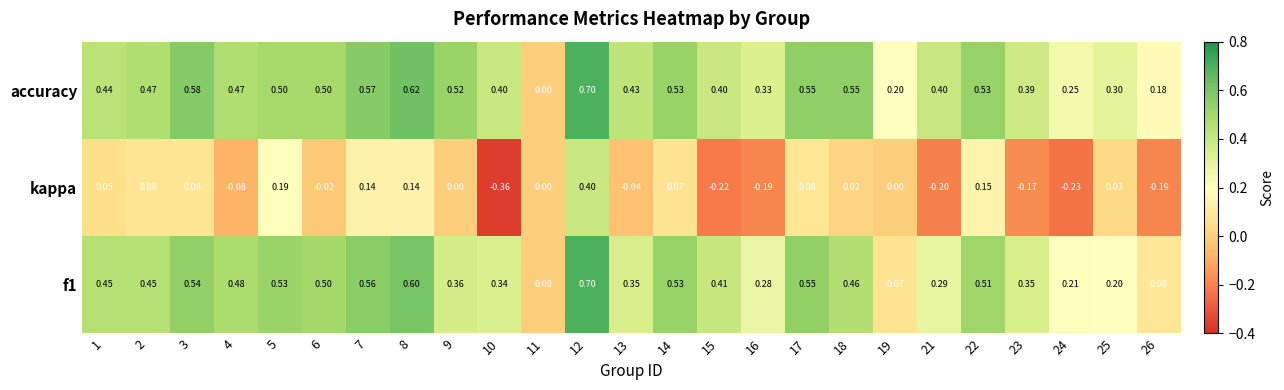

Which series has the widest spread of values?

kappa